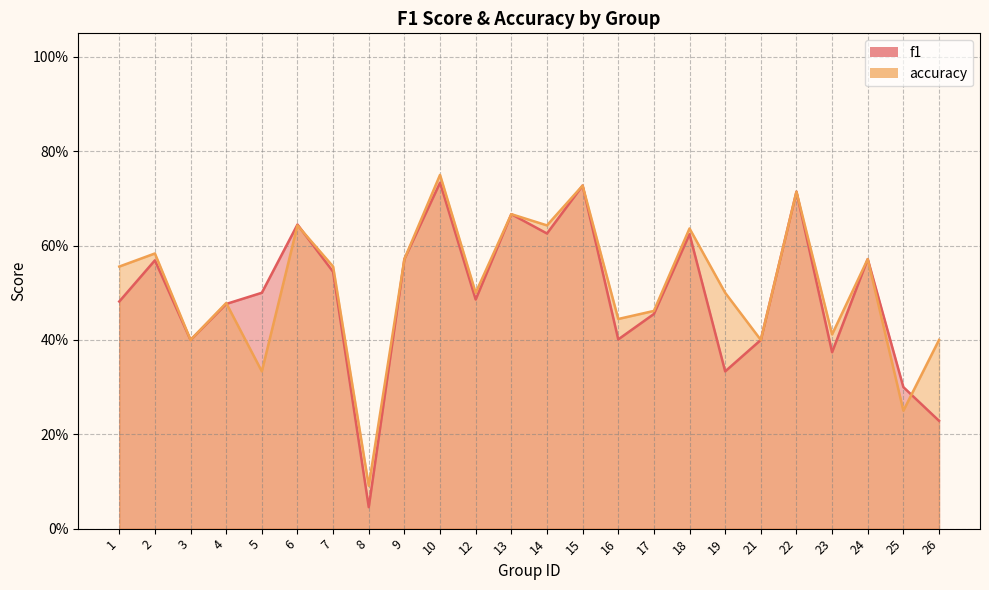

The value of accuracy at 4 is 0.5. True or false?

True